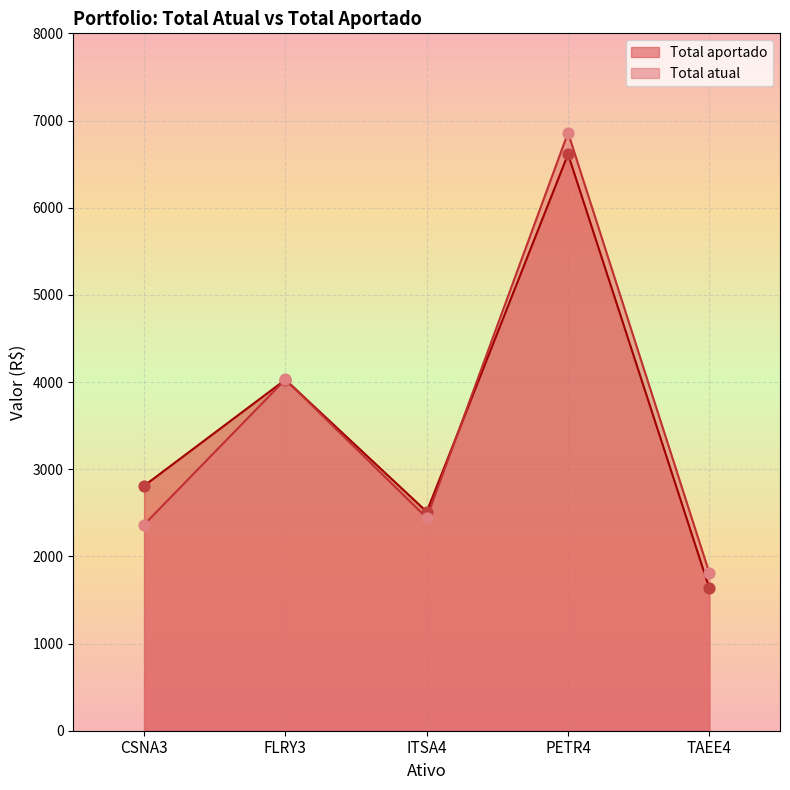

At which category is the sum across all series the highest?

PETR4